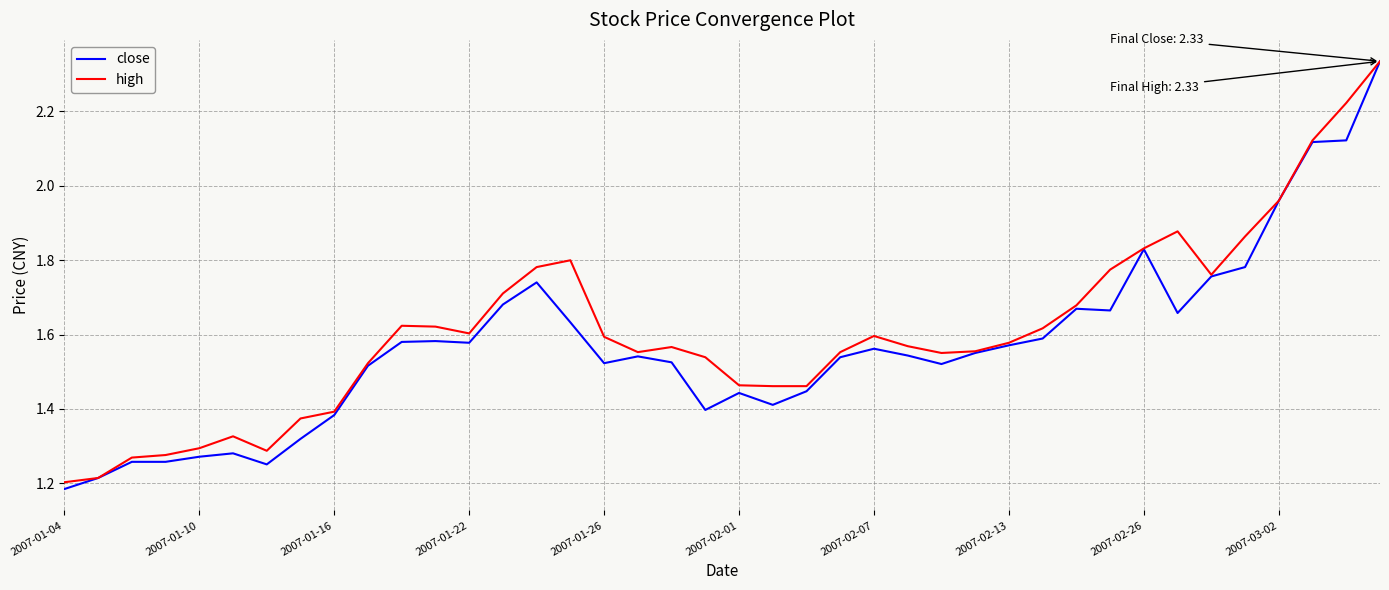

Which series has the widest spread of values?

close